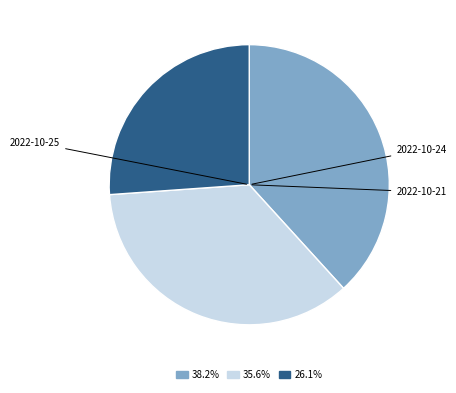

To the nearest percent, what is the combined percentage of 2022-10-24 and 2022-10-25?

74%